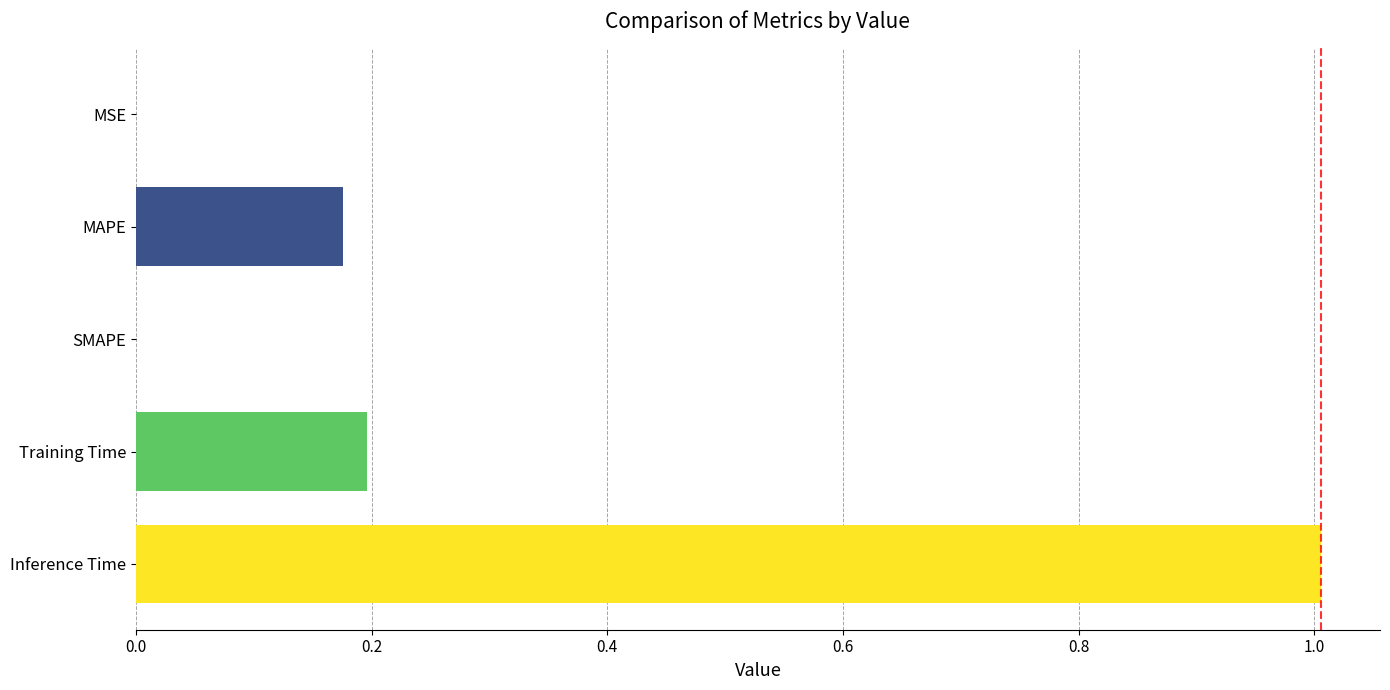

Between Inference Time and MSE, which is larger?

Inference Time